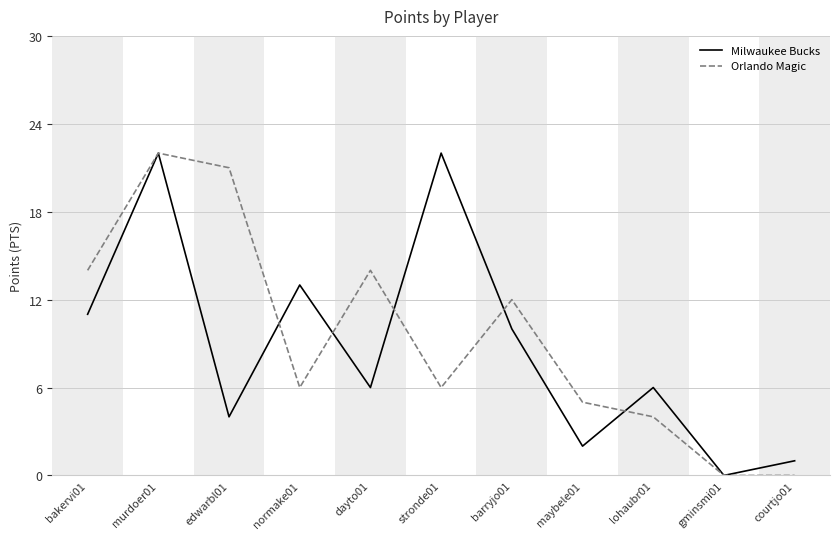

Between barryjo01 and maybele01, which series saw the biggest shift?

Milwaukee Bucks